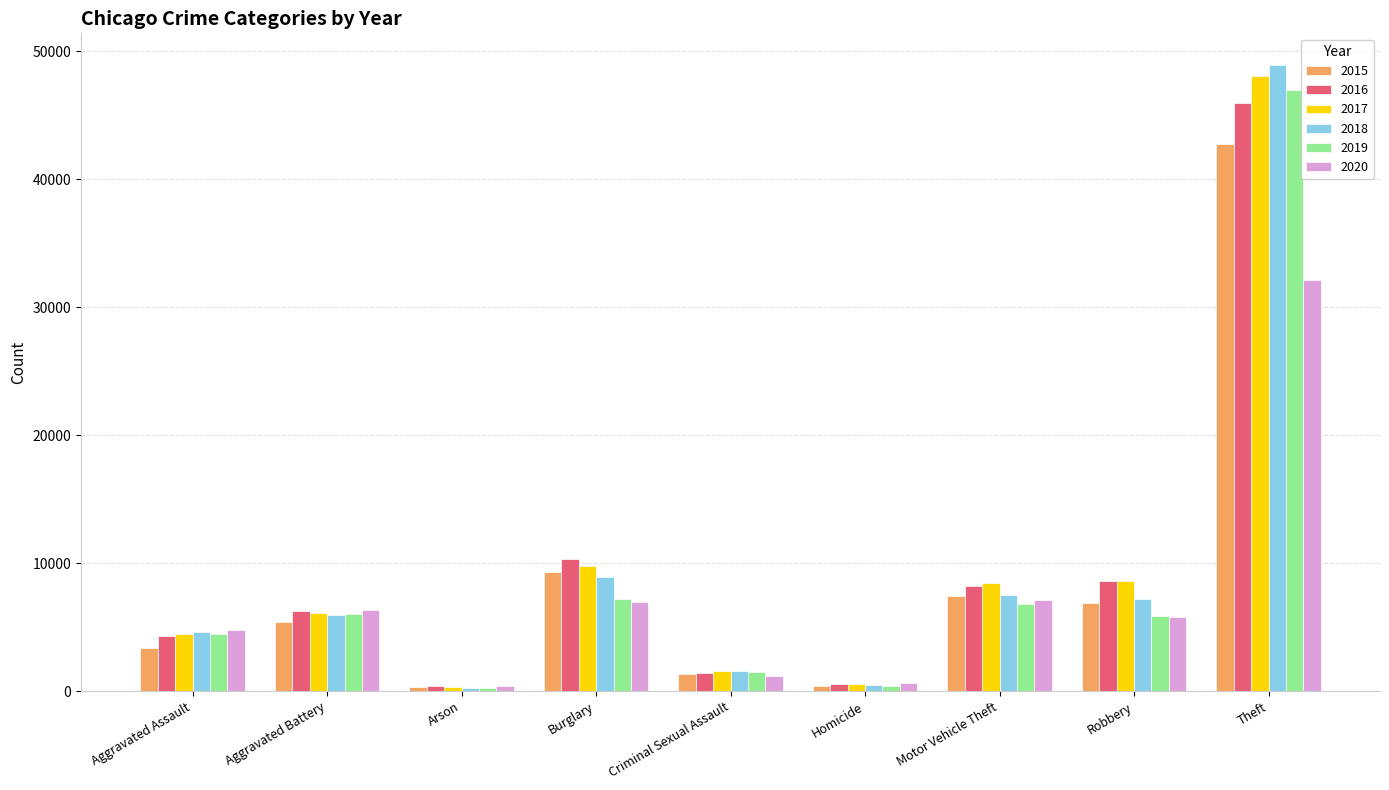

The value of 2017 at Homicide is 535. True or false?

True